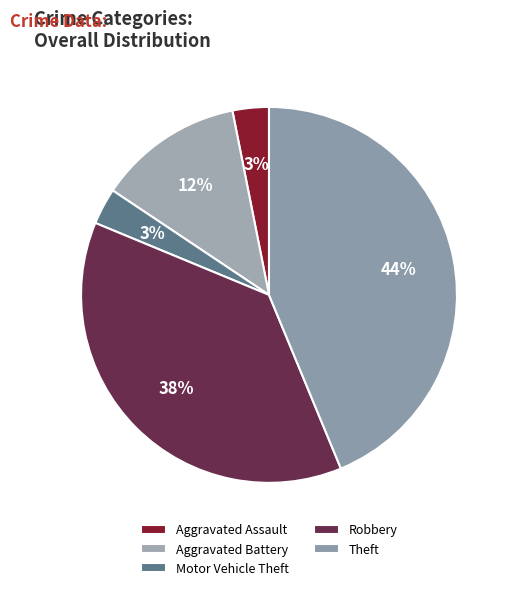

Which slice is the largest?

Theft